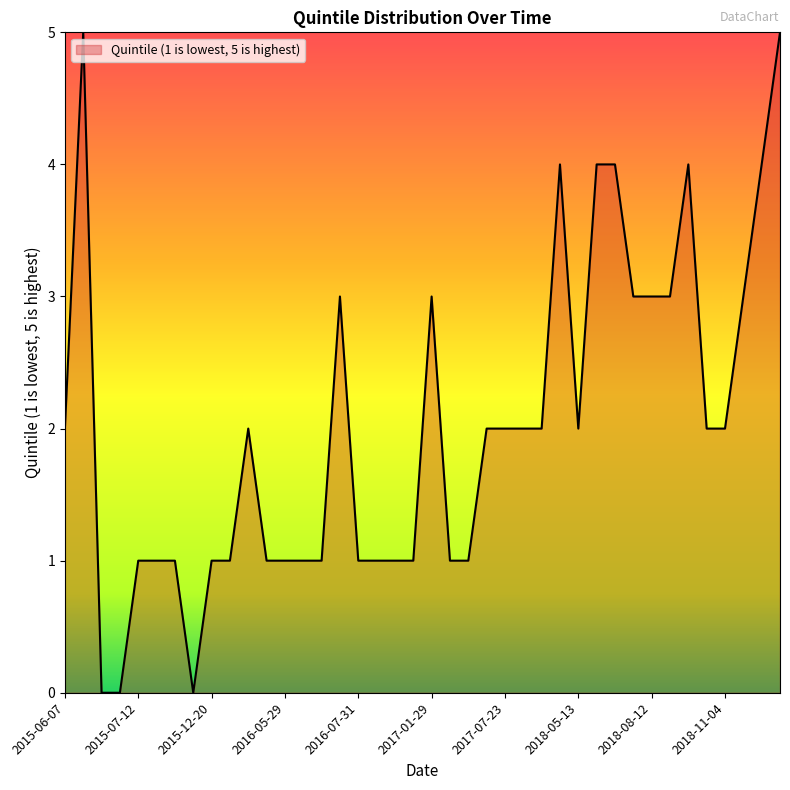

What is the greatest value displayed?

5